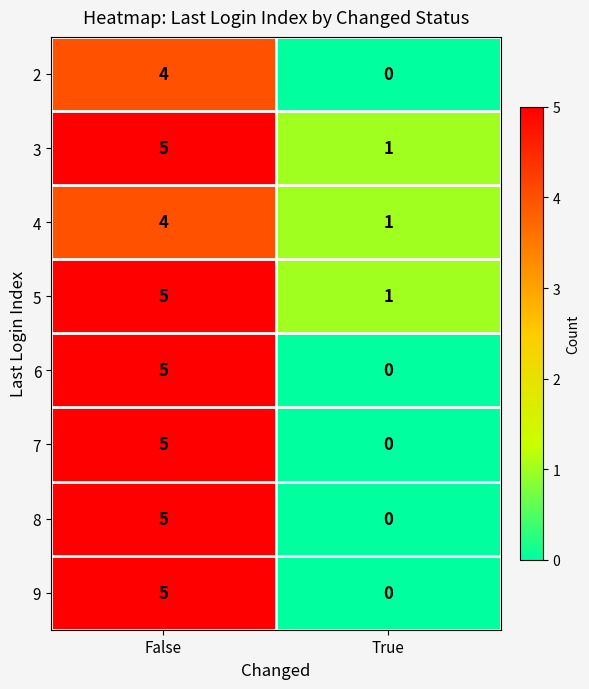

What is the difference between the maximum and minimum values in the 2 series?

4